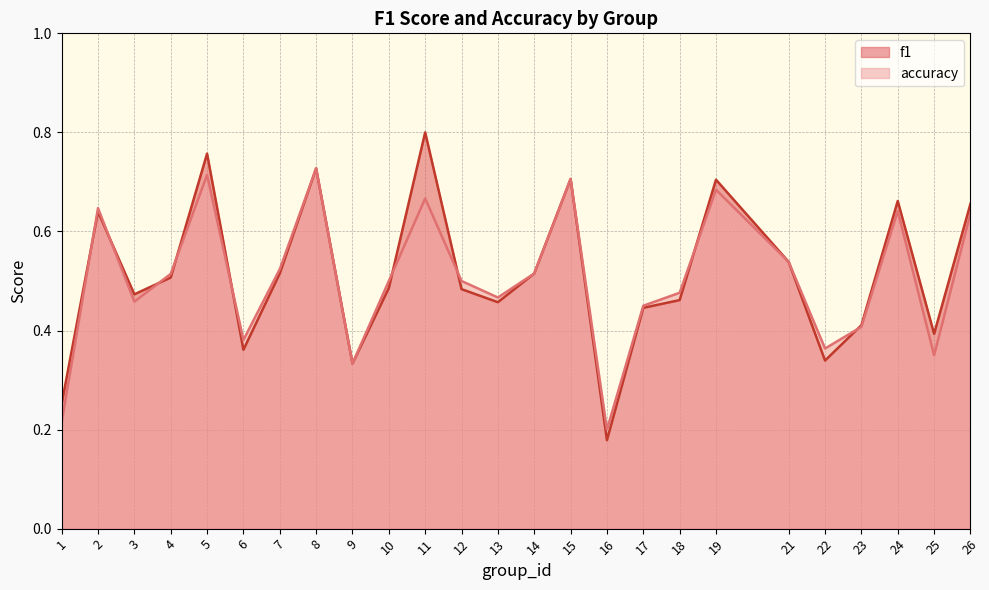

Reading left to right, transcribe all the data shown in this chart.

f1: 1=0.3	2=0.6	3=0.5	4=0.5	5=0.8	6=0.4	7=0.5	8=0.7	9=0.3	10=0.5	11=0.8	12=0.5	13=0.5	14=0.5	15=0.7	16=0.2	17=0.4	18=0.5	19=0.7	21=0.5	22=0.3	23=0.4	24=0.7	25=0.4	26=0.7
accuracy: 1=0.2	2=0.6	3=0.5	4=0.5	5=0.7	6=0.4	7=0.5	8=0.7	9=0.3	10=0.5	11=0.7	12=0.5	13=0.5	14=0.5	15=0.7	16=0.2	17=0.5	18=0.5	19=0.7	21=0.5	22=0.4	23=0.4	24=0.6	25=0.3	26=0.6